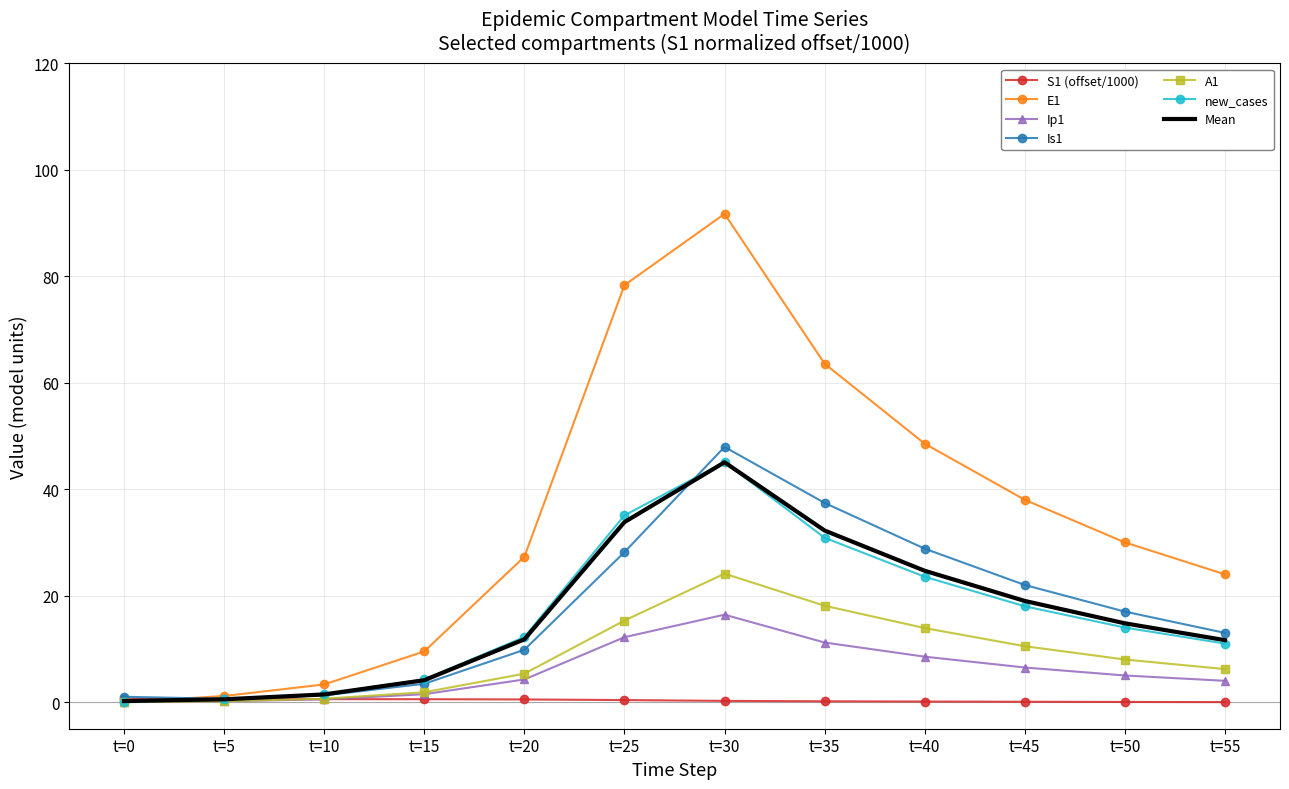

How many values in the Is1 series are below 17?

6